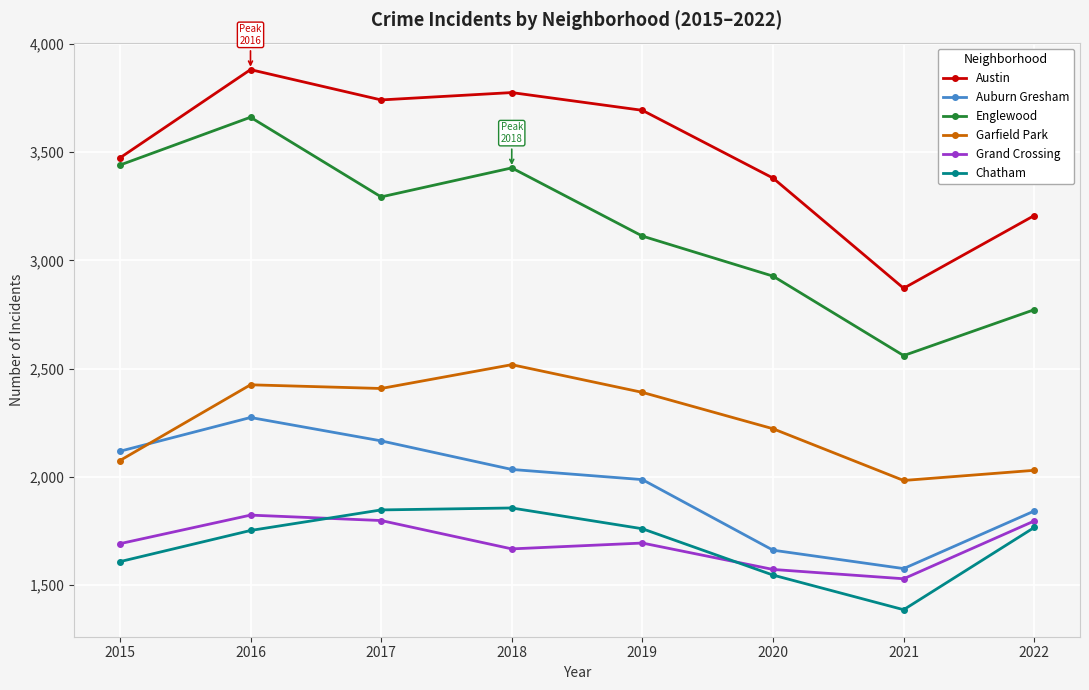

The value of Garfield Park at 2021 is 557. True or false?

False